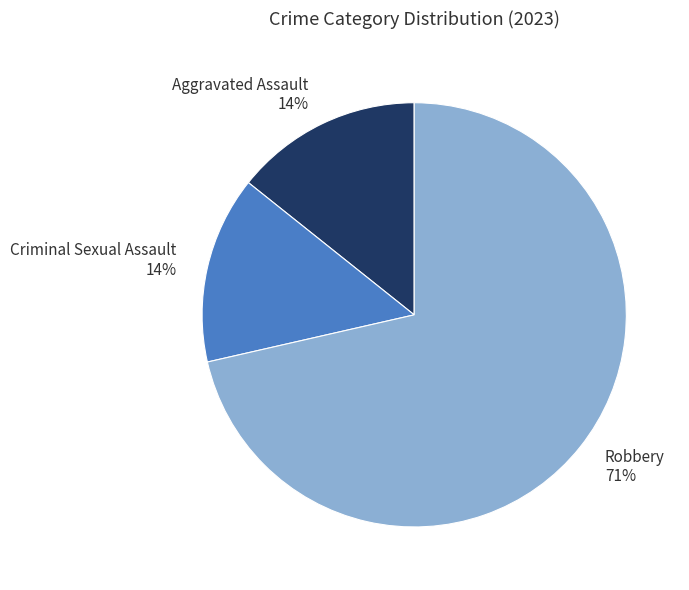

The Robbery slice represents 71% of the pie. True or false?

True